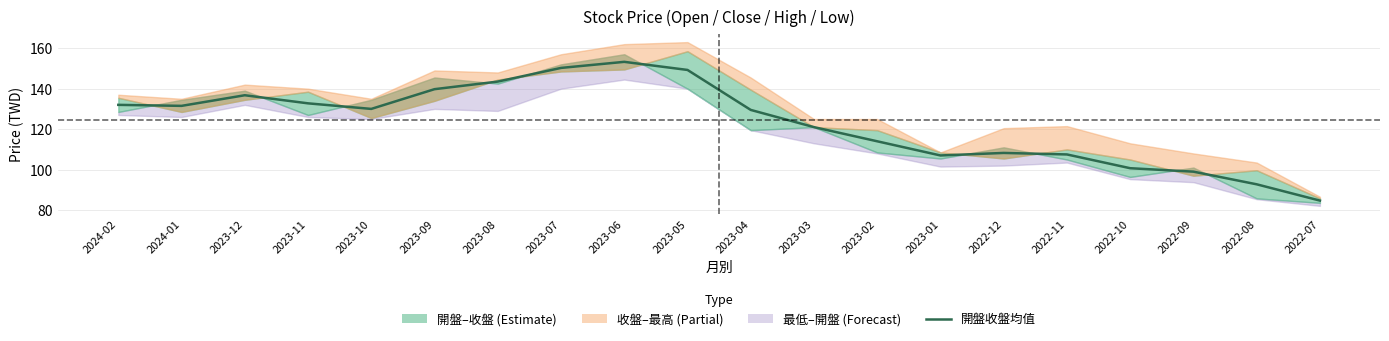

True or false: there are more than 1 points higher than both neighbors.

True